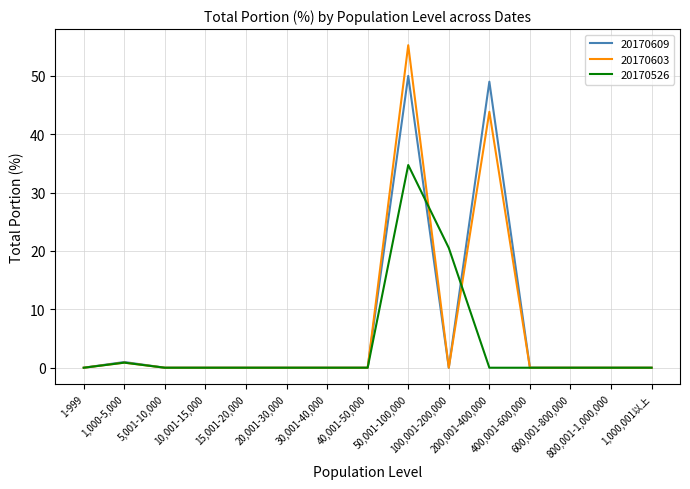

Rank the series by their maximum value, from highest to lowest.

20170603, 20170609, 20170526